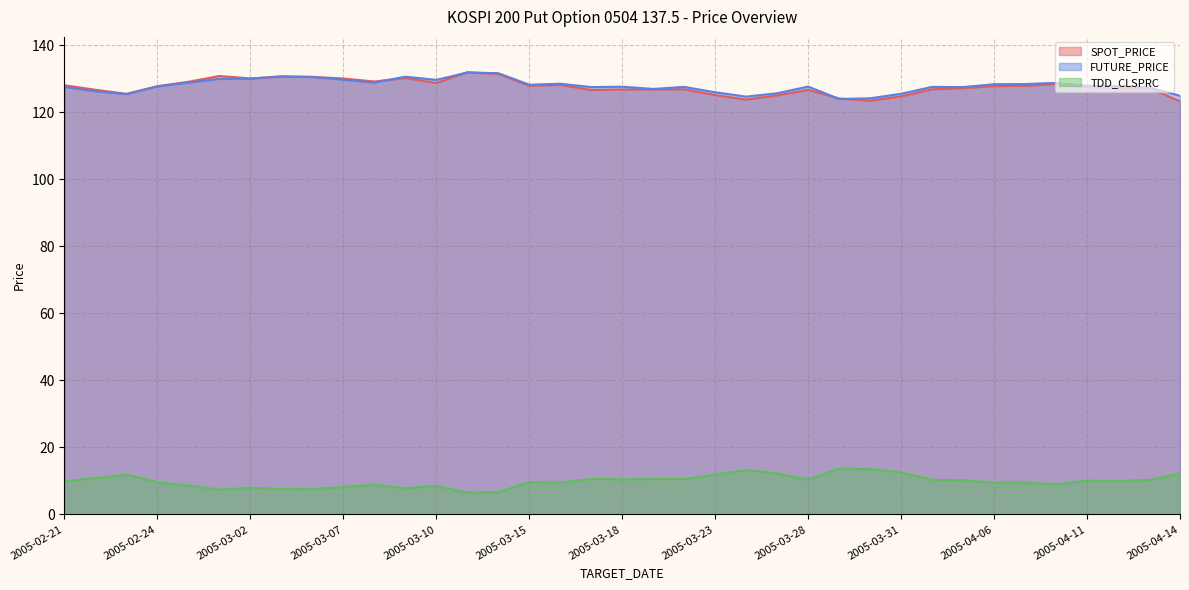

At how many categories does at least one series exceed 74?

37